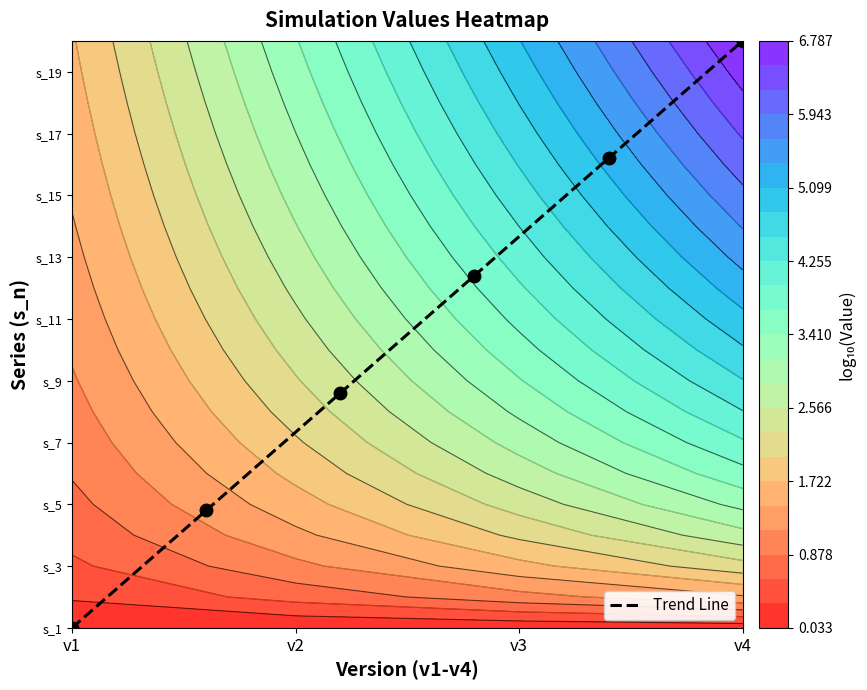

Is it true that the value at v3 is 4.3?

False